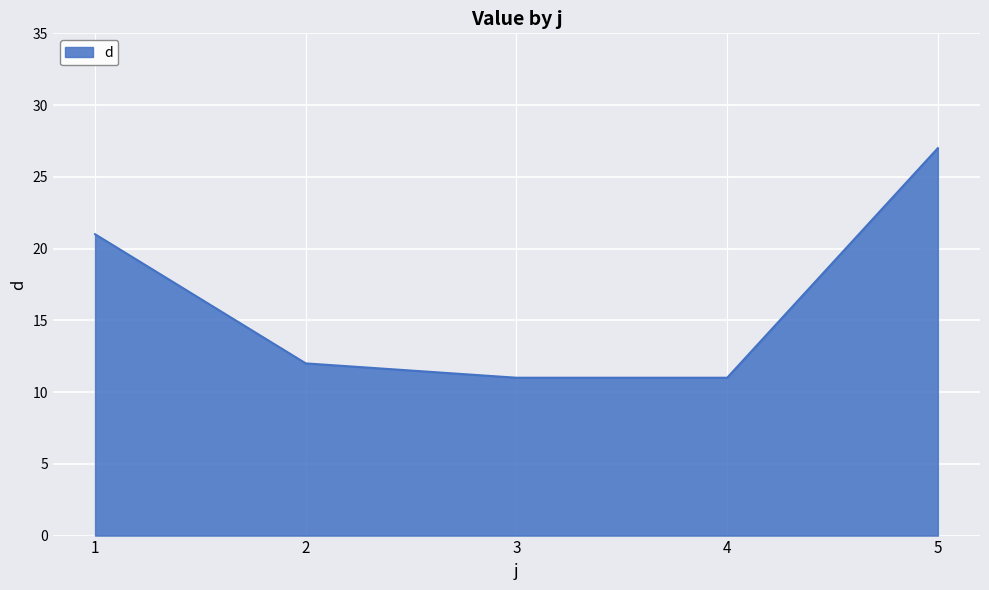

True or false: there are more than 0 points higher than both neighbors.

False